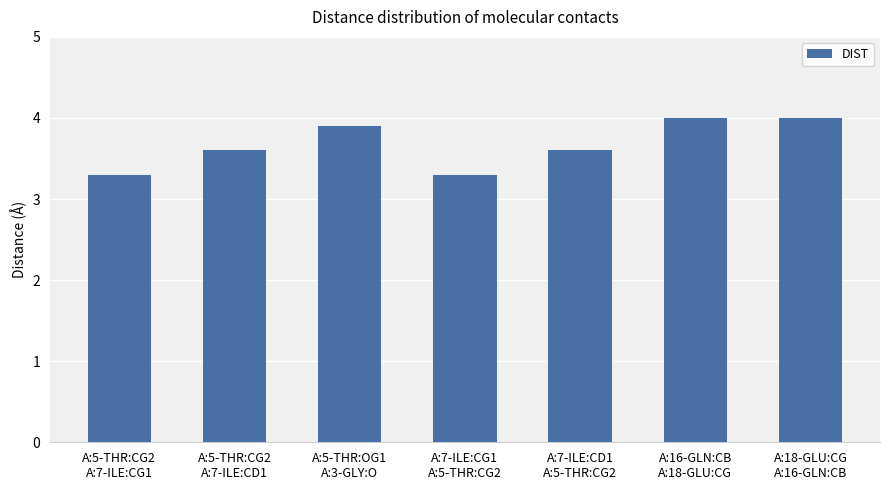

What is the smallest value displayed?

3.3